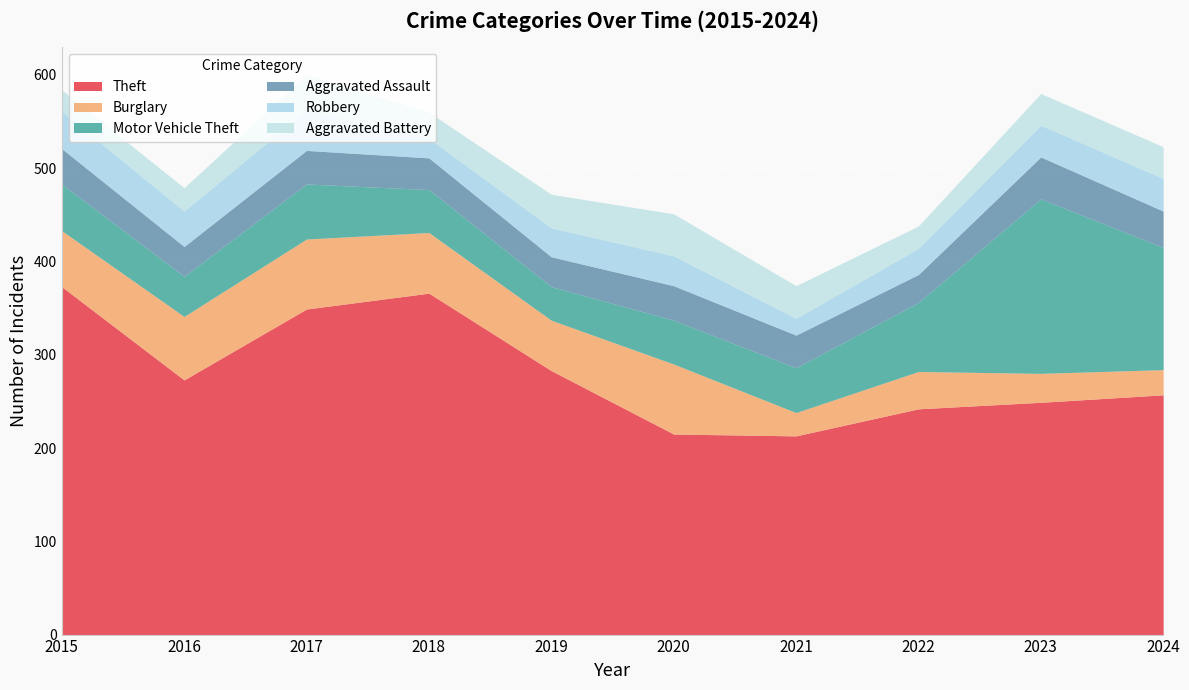

Between which two adjacent categories do Aggravated Battery and Aggravated Assault first intersect?

2016 and 2017